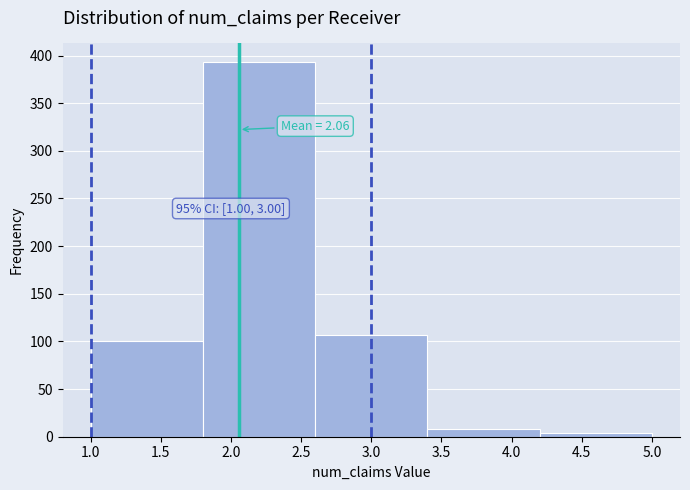

Over which range of the x-axis is the bar tallest?

1.8 to 2.6